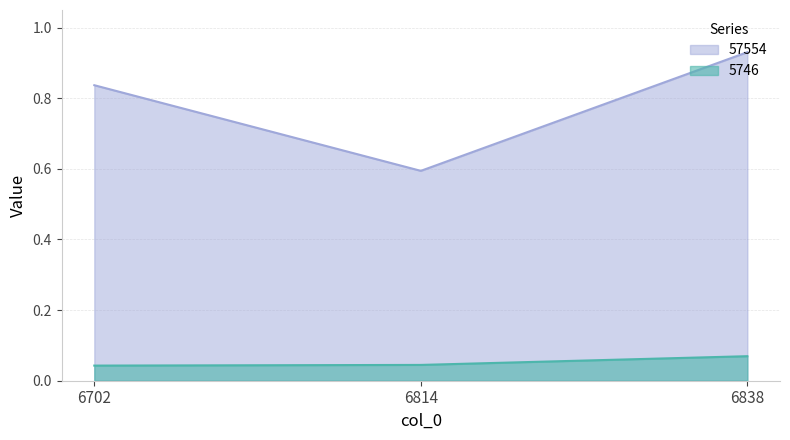

At which label is 5746 closest to 0?

6702